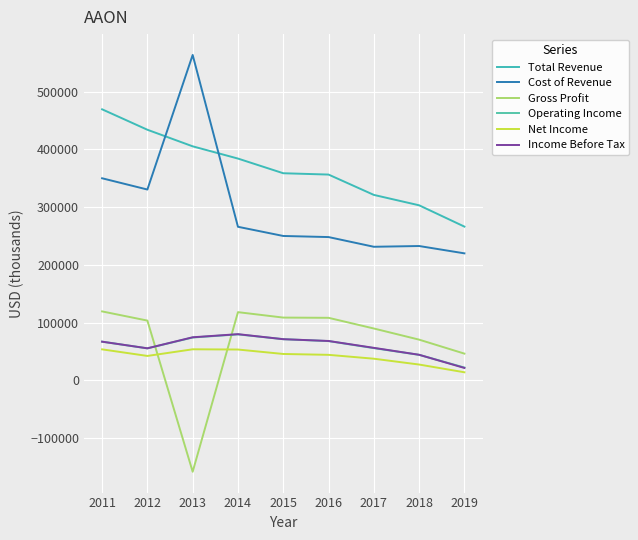

At which category does the chart reach its peak across all series?

2013